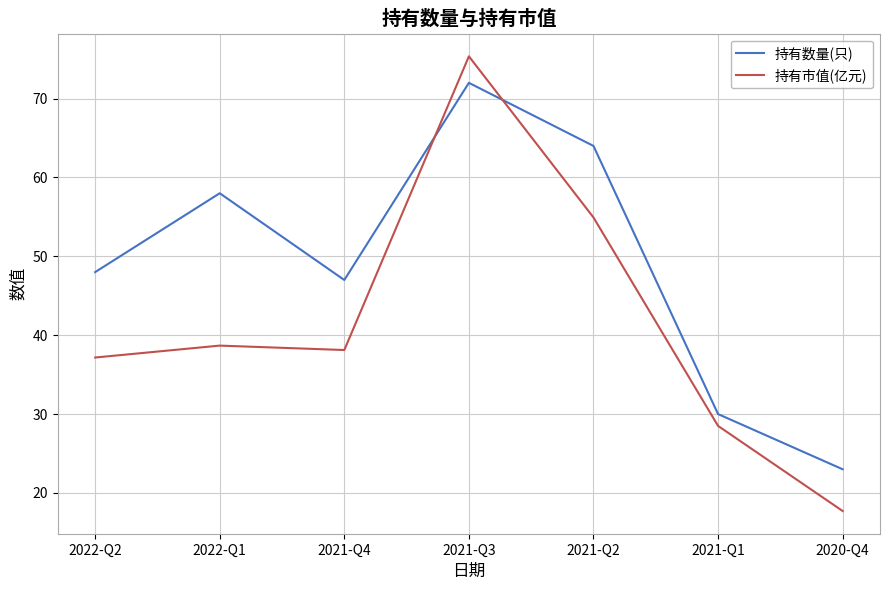

Where is 持有数量(只) nearest to the value 47?

2021-Q4